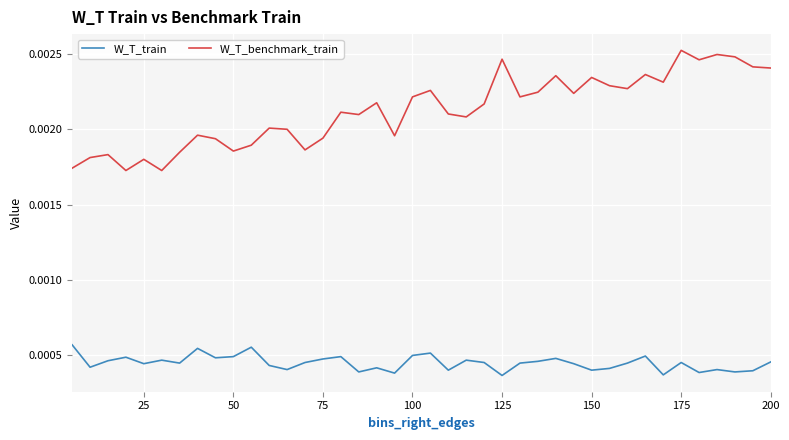

True or false: W_T_train and W_T_benchmark_train cross at least once.

False